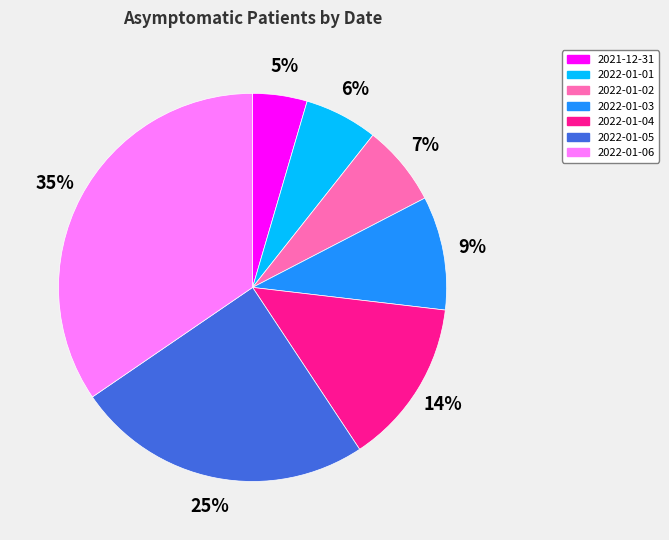

Which has a higher value, 2022-01-03 or 2022-01-02?

2022-01-03